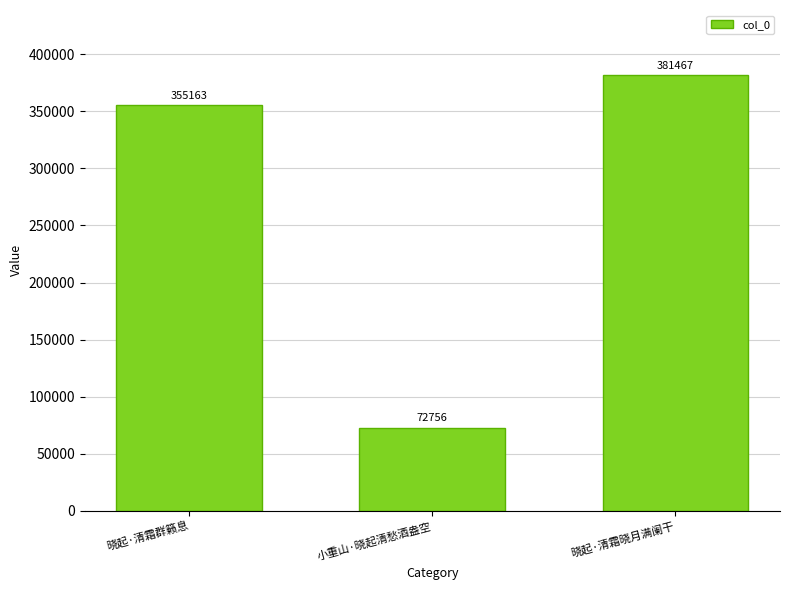

What is the label of the 3rd bar from the right?

晓起·清霜群籁息